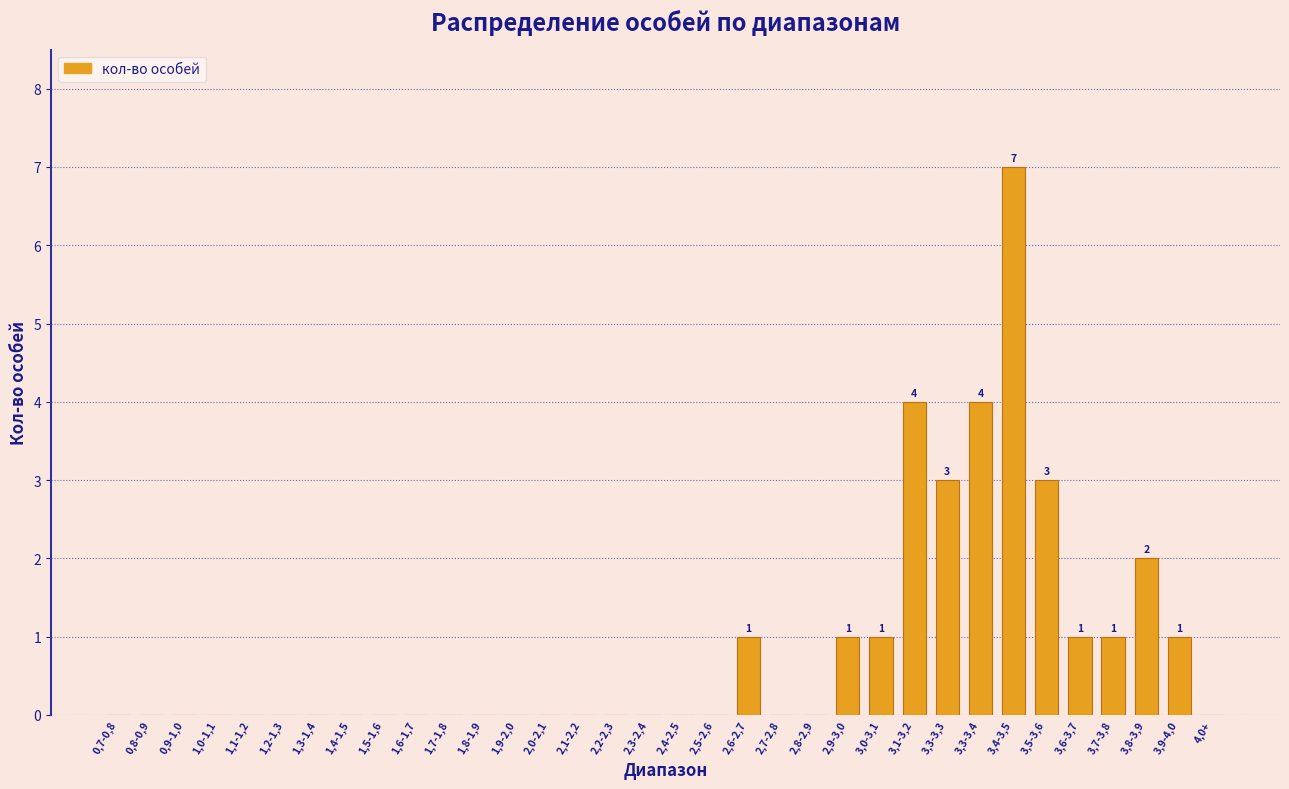

What is the sum of all values?

29